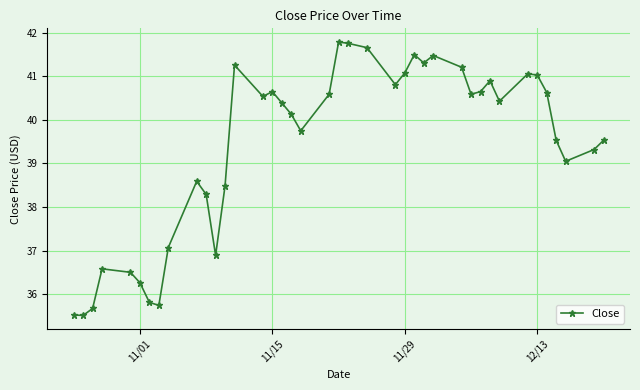

True or false: there are more than 2 points higher than both neighbors.

True